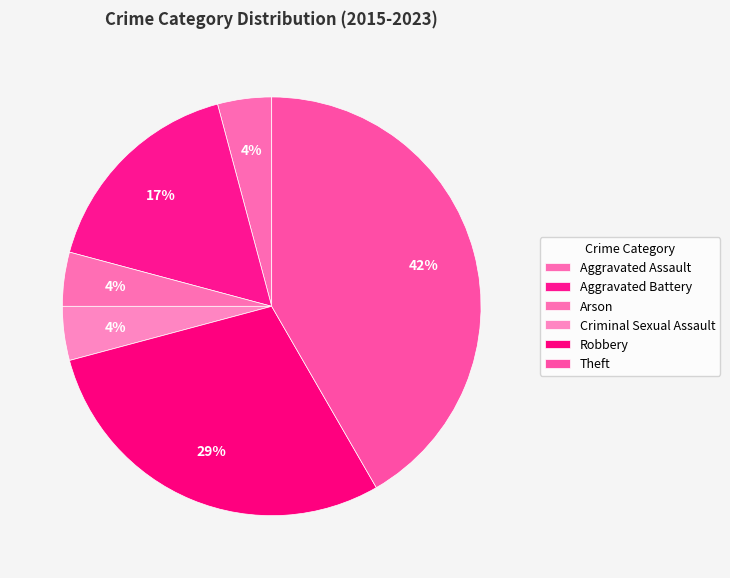

Is the sum of Robbery and Aggravated Assault greater than half?

No